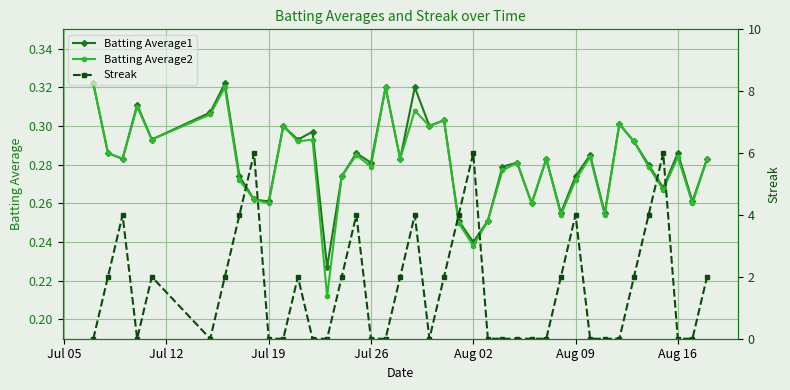

Count the Batting Average1 values in the range 0 to 1.

40